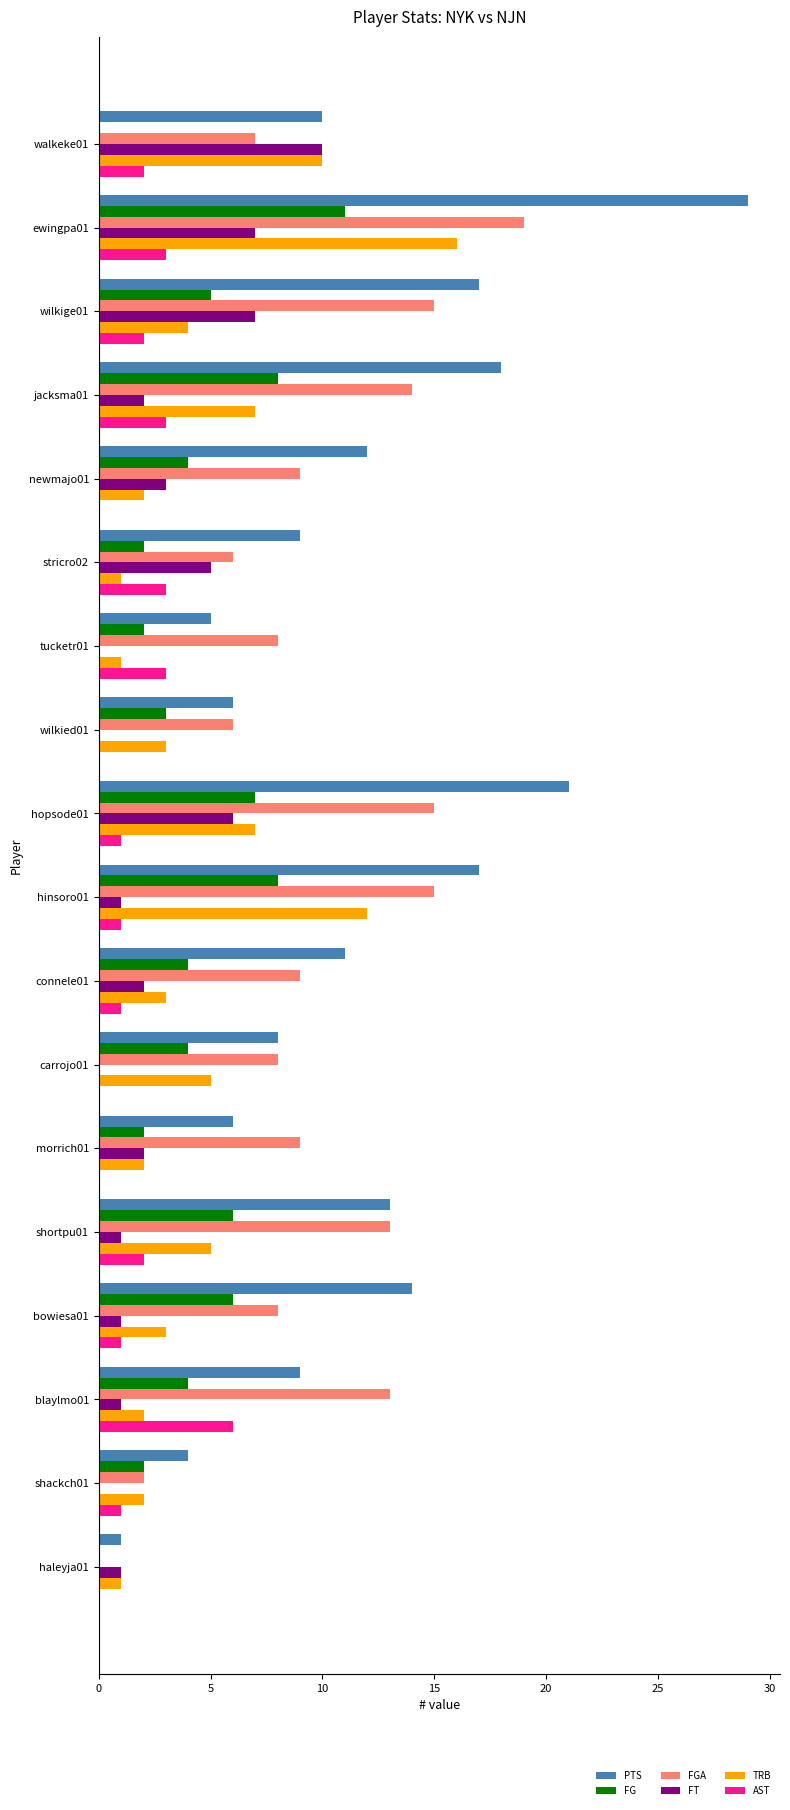

What is the maximum value for AST?

6